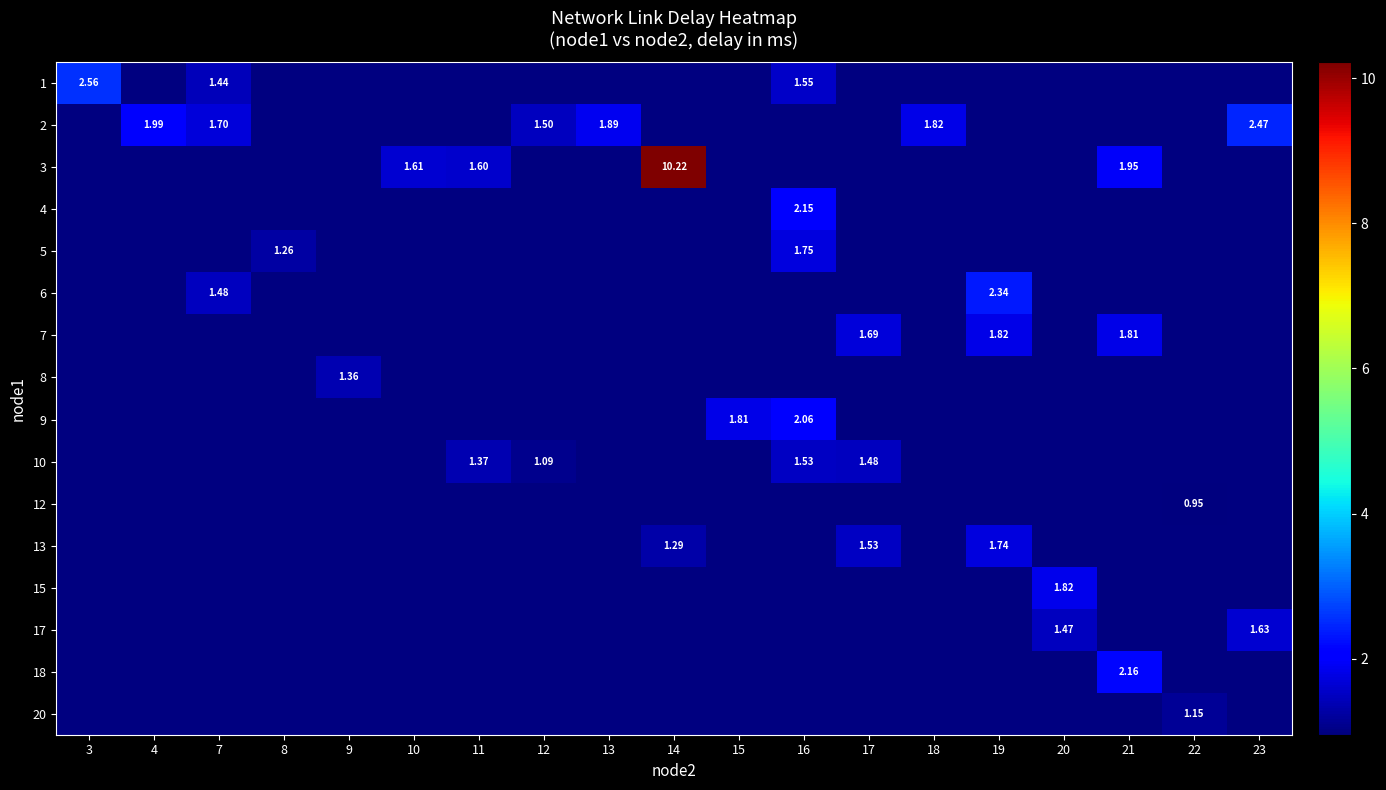

Is the value of row_11 at 10 greater than the value of row_5 at 22?

No